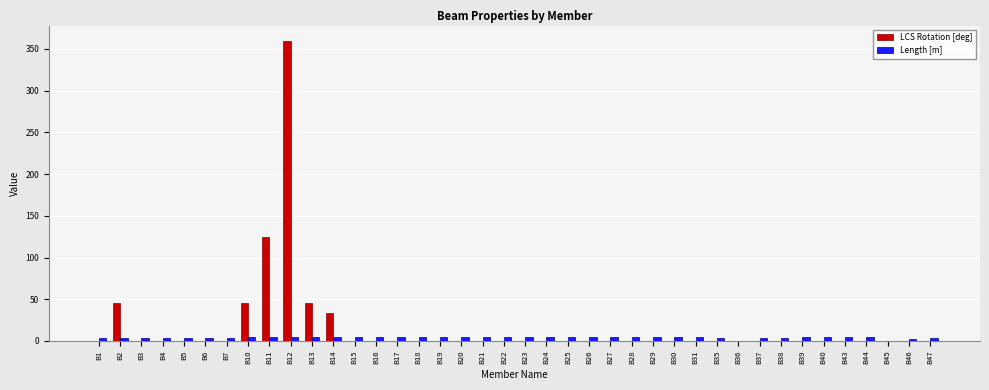

What is the maximum value shown in the chart?

360.0